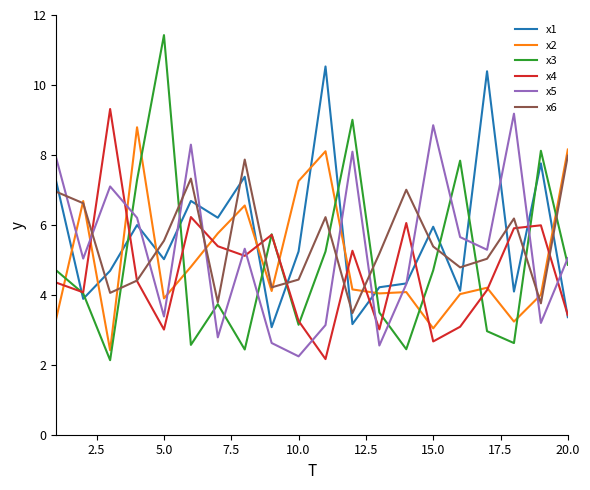

What is the maximum value for x6?

8.0